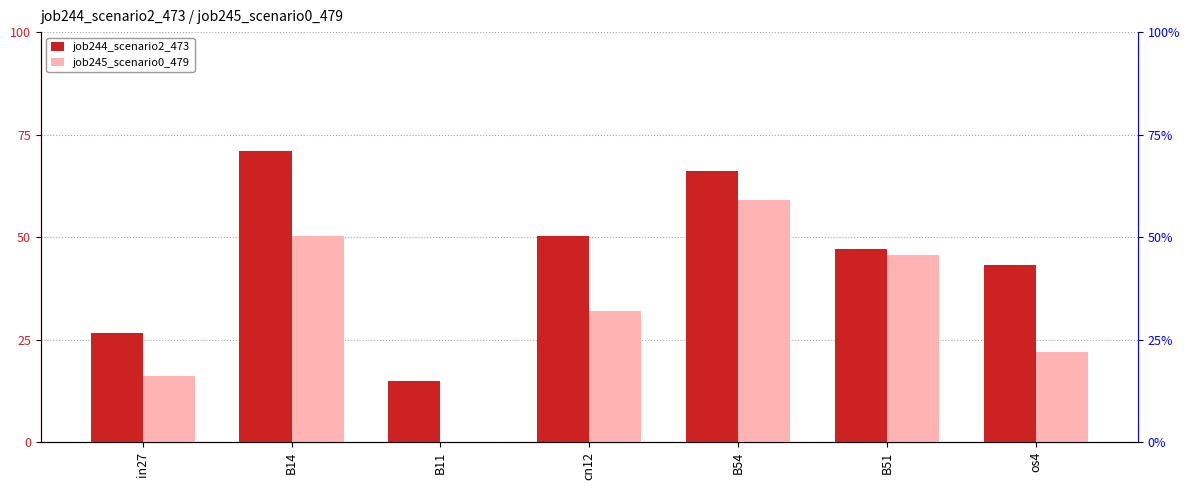

What is the spread (max minus min) of values at os4?

0.2